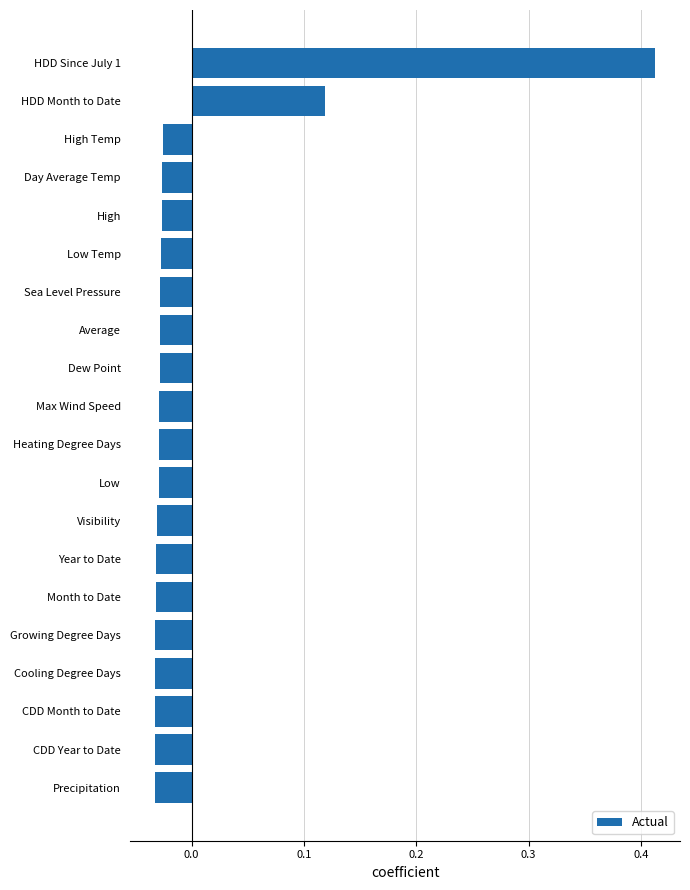

Which label corresponds to the largest value in the chart?

HDD Since July 1